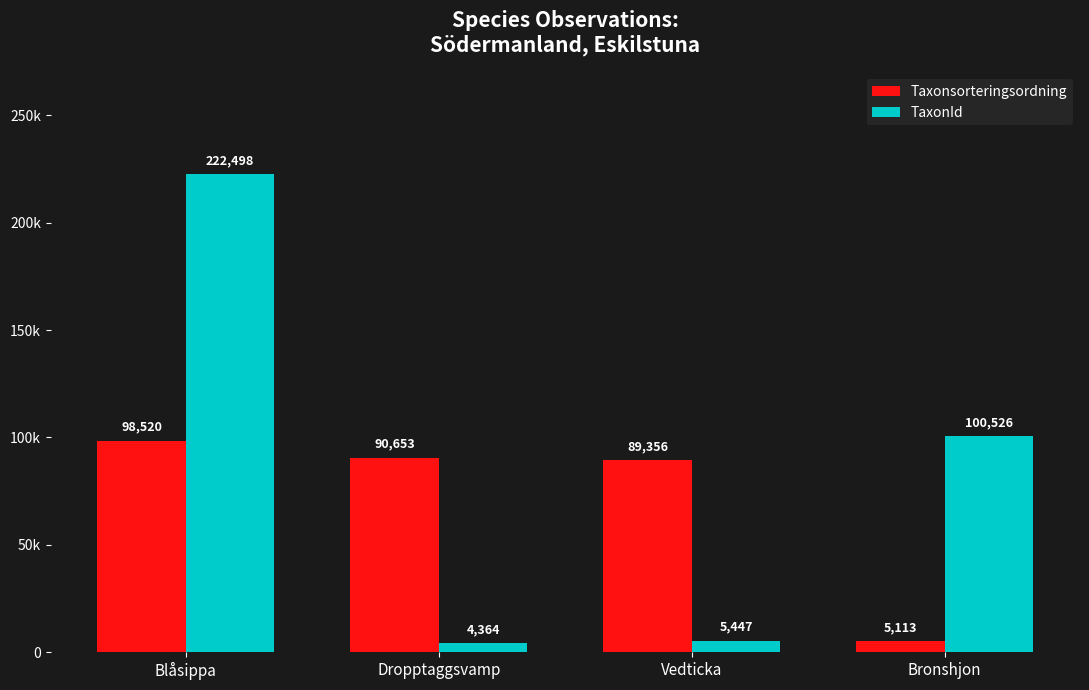

Reading left to right, extract all data points from this chart.

Taxonsorteringsordning: 98520	90653	89356	5113
TaxonId: 222498	4364	5447	100526